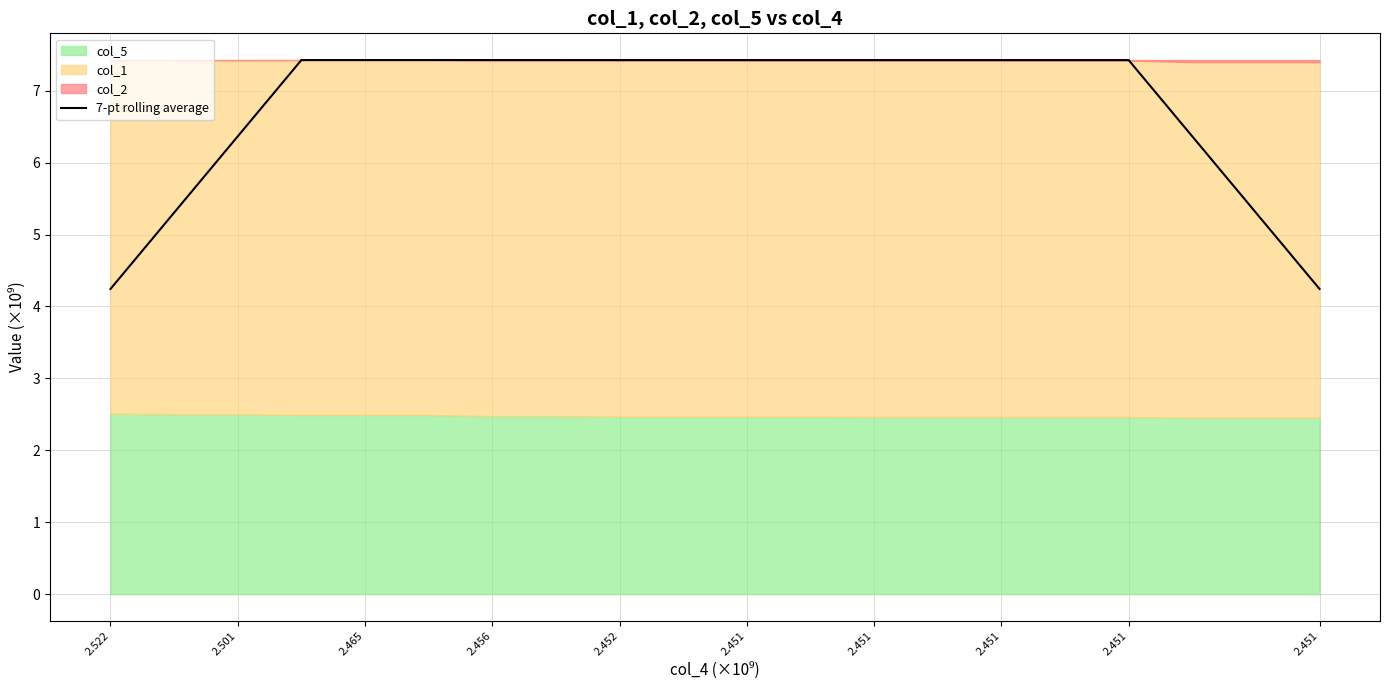

How many categories are shown in the chart?

20